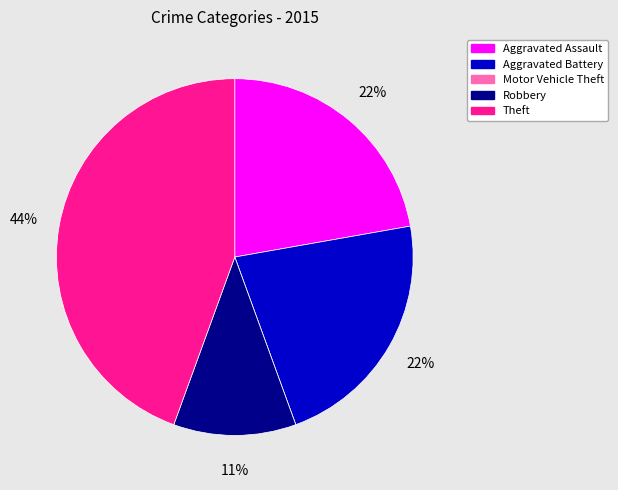

Which has a higher value, Robbery or Theft?

Theft